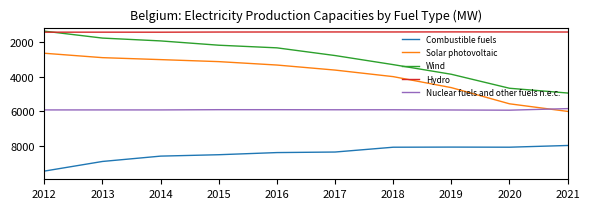

Is the value of Combustible fuels at 2015 greater than the value of Wind at 2016?

Yes